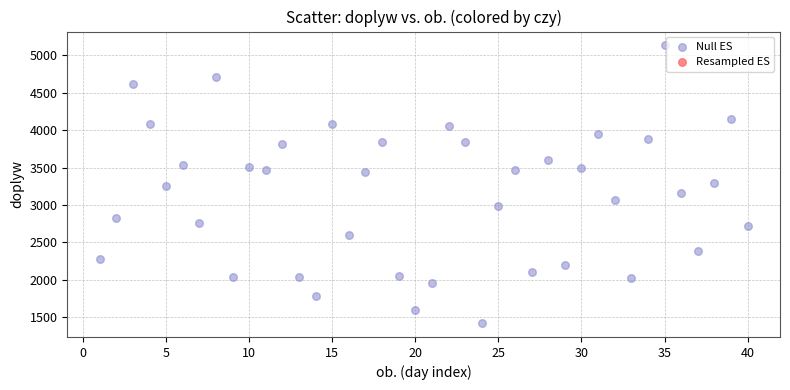

What is the range of Y values (max minus min)?

3712